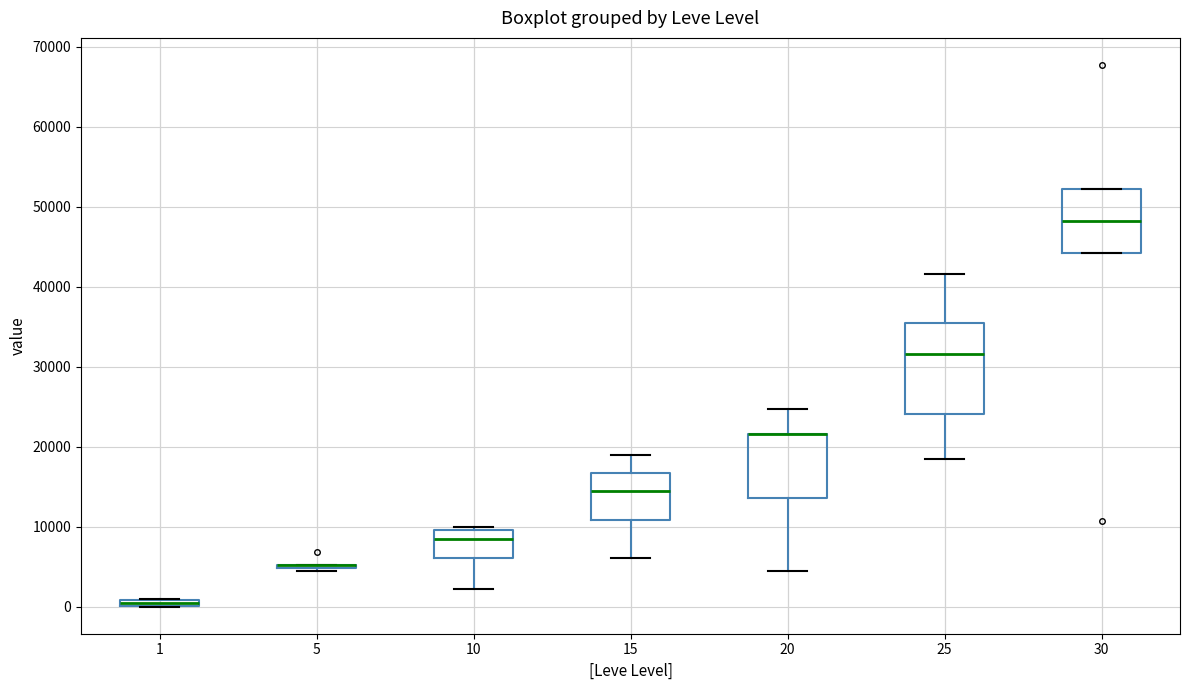

Comparing the boxes themselves (not the whiskers), which one is the tallest?

25